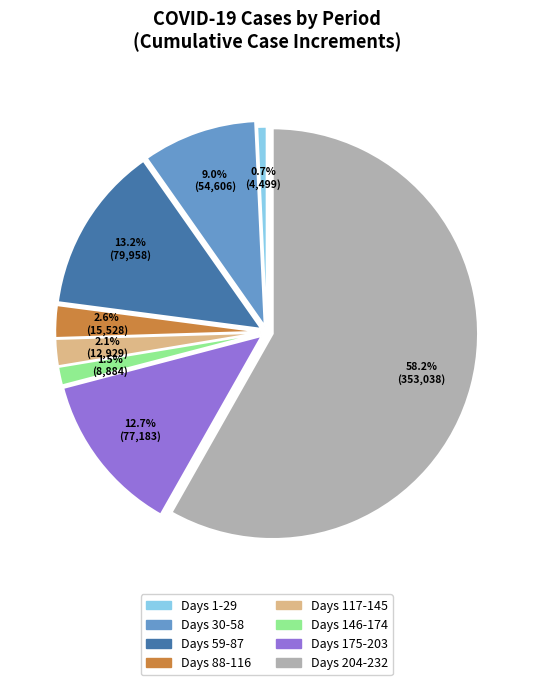

Is there any slice that represents more than half of the pie?

Yes